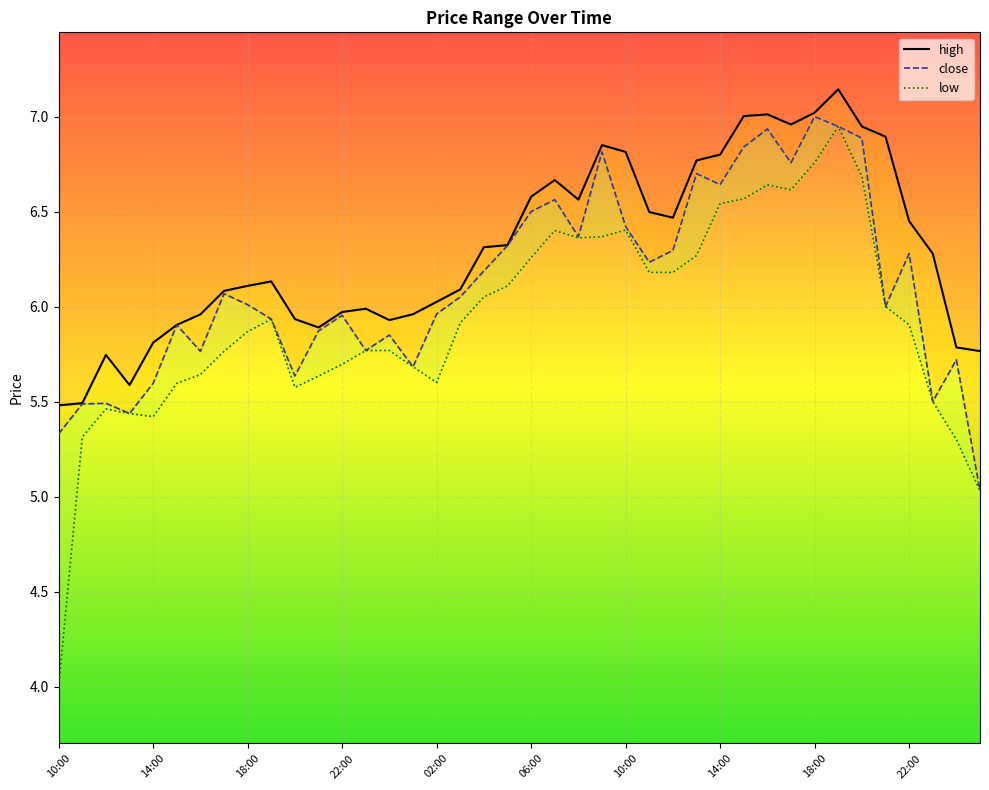

The low series shows 5.8 at 00:00. True or false?

True